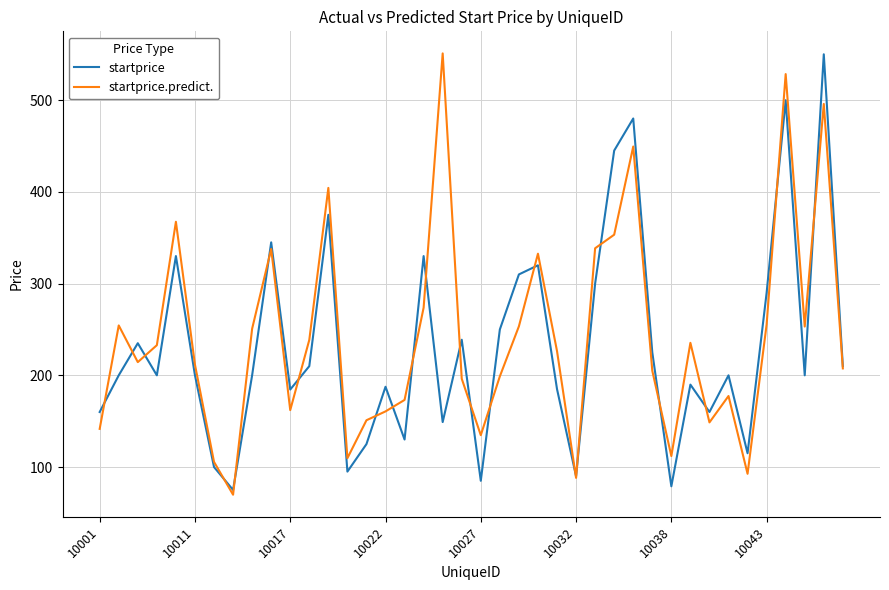

Which series has the widest spread of values?

startprice.predict.